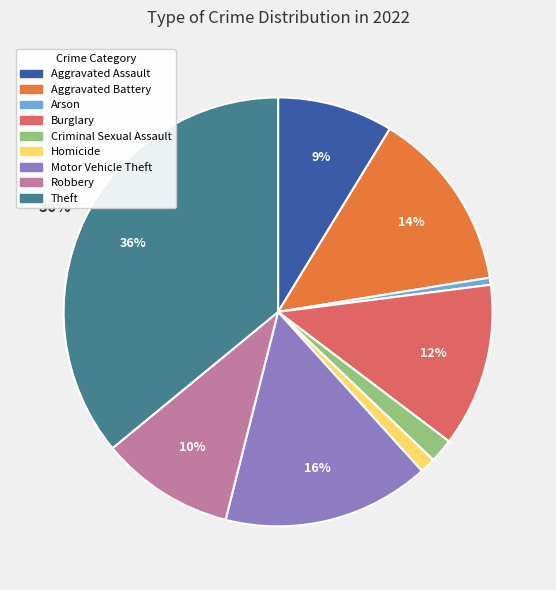

To the nearest percent, what is the combined percentage of Criminal Sexual Assault and Aggravated Assault?

11%